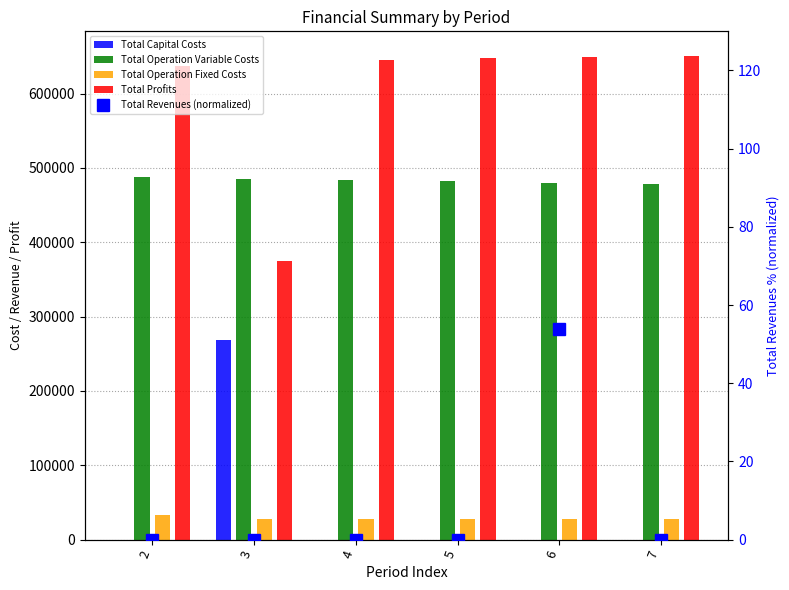

True or false: Total Operation Variable Costs has a value of 798353.7 at 3.

False